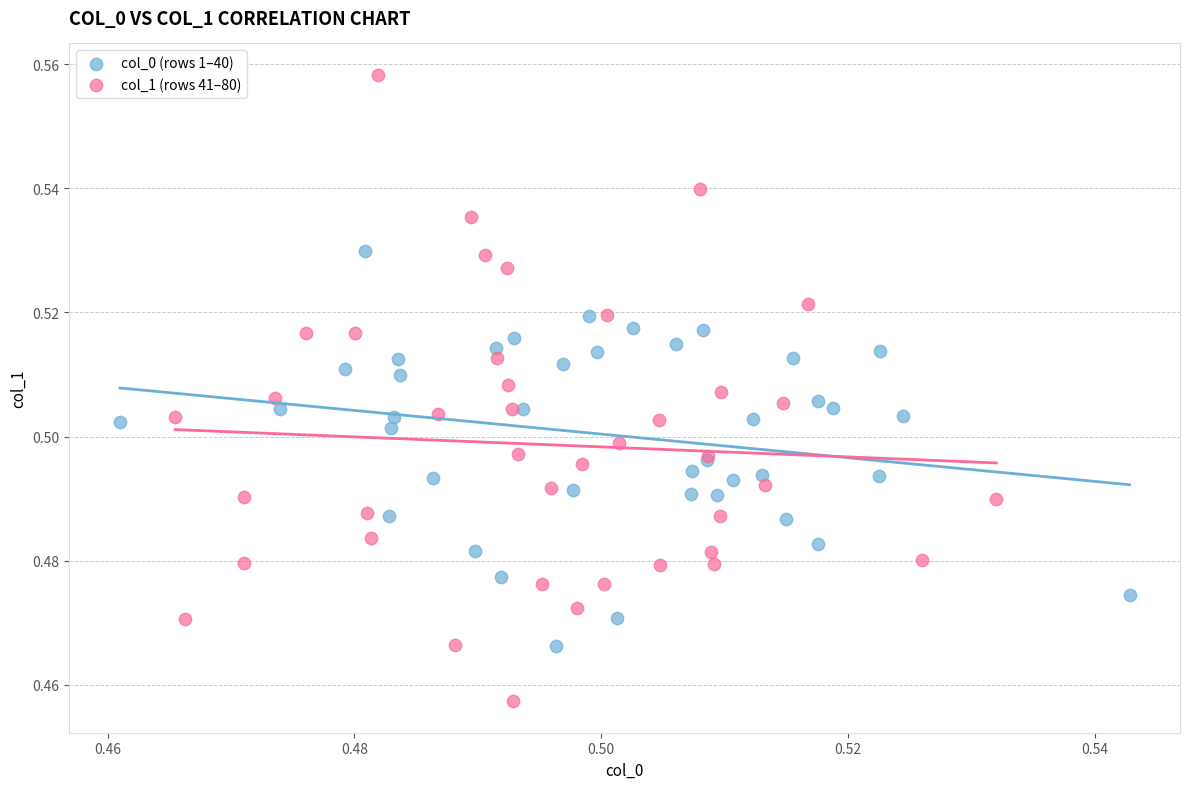

Which series reaches the minimum Y coordinate?

col_1 (rows 41–80)